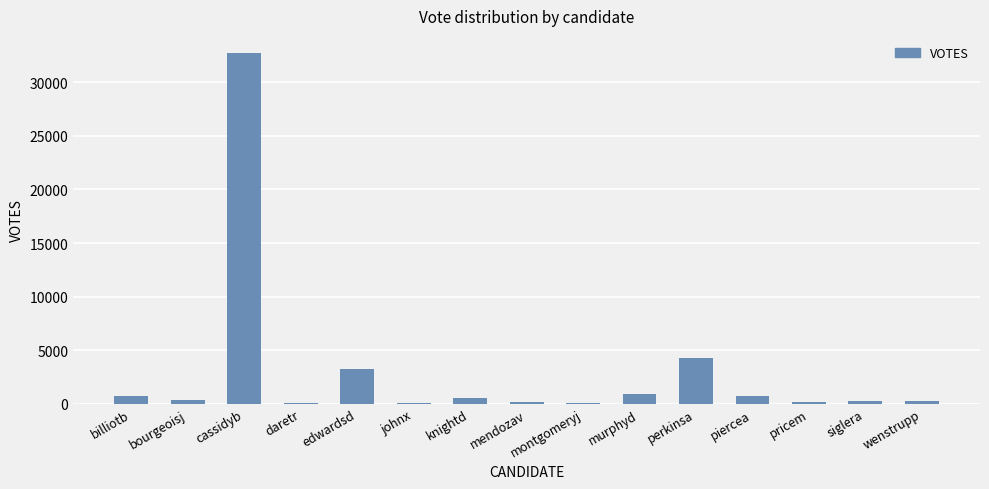

Which label corresponds to the largest value in the chart?

cassidyb